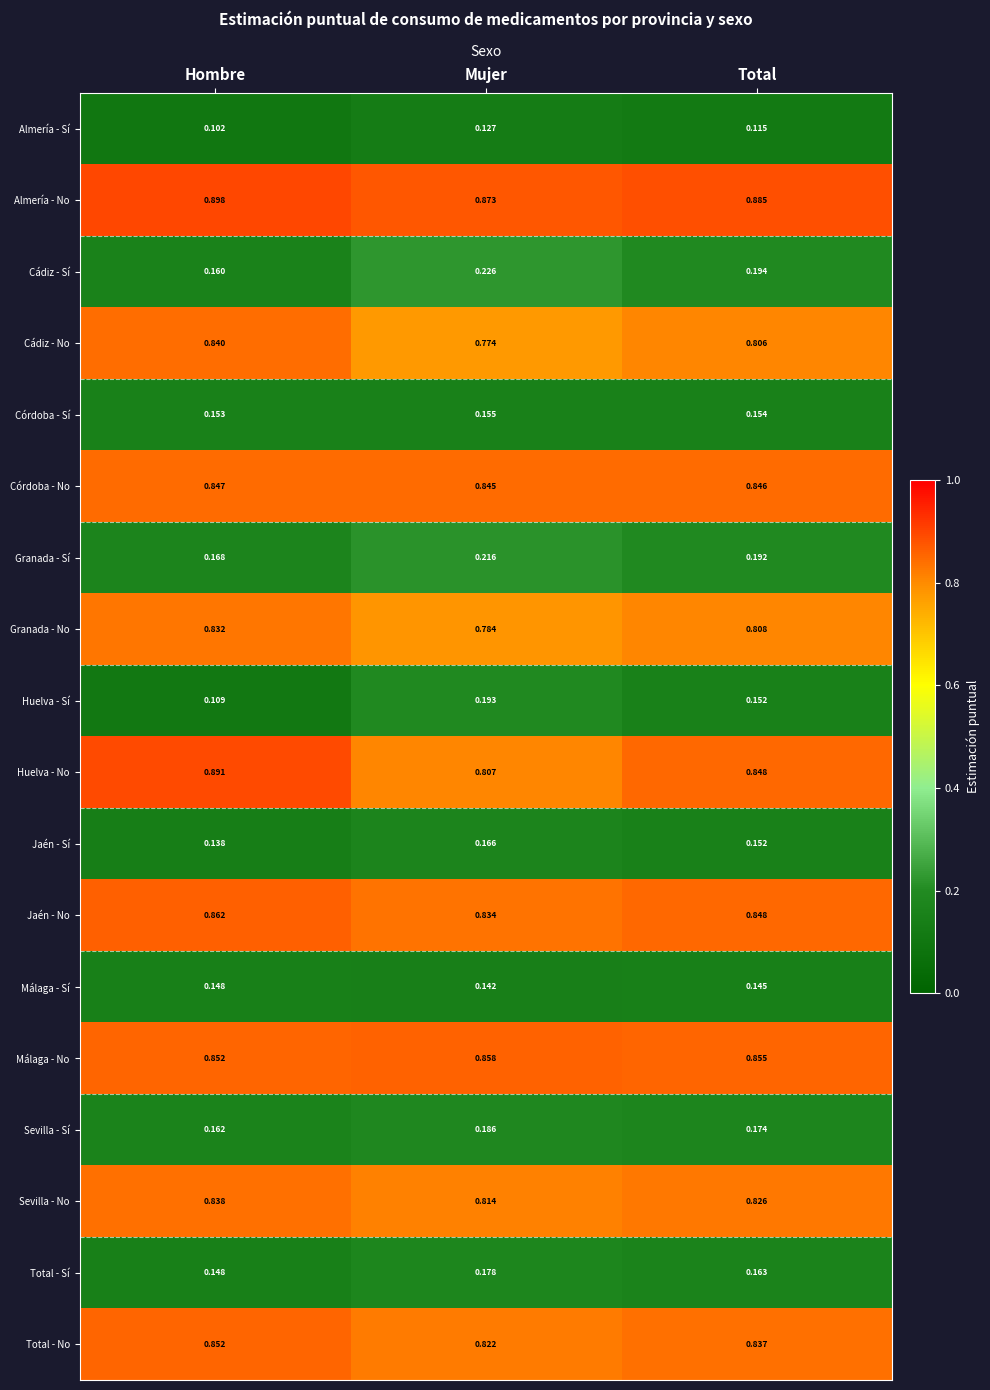

What is the total value across all series at Mujer?

9.0